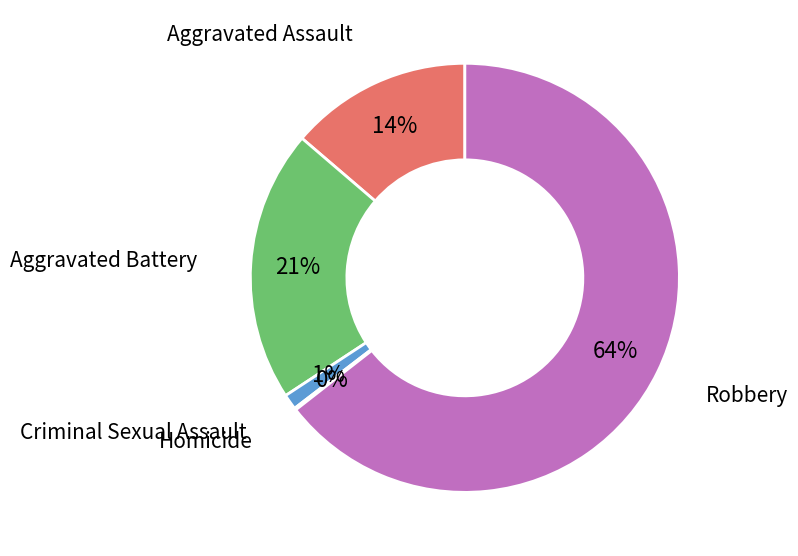

To the nearest percent, what percentage of the pie is Robbery?

64%